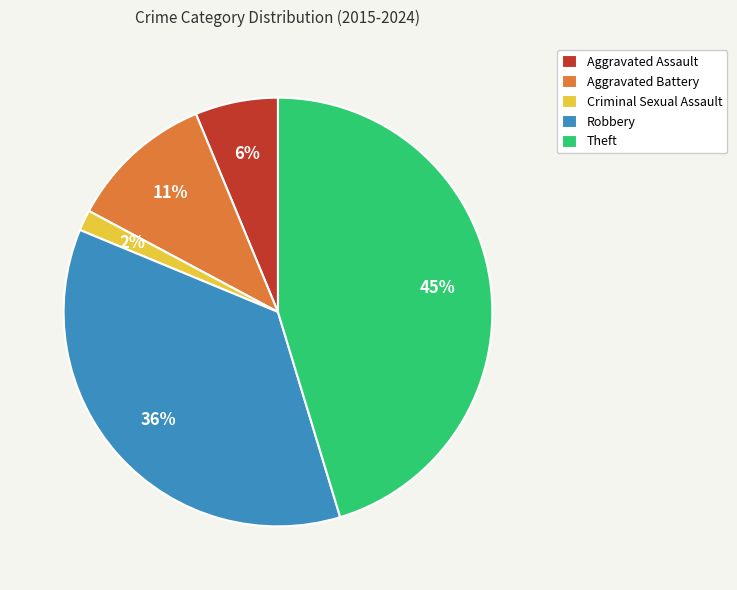

To the nearest percent, what percentage of the pie is Aggravated Assault?

6%